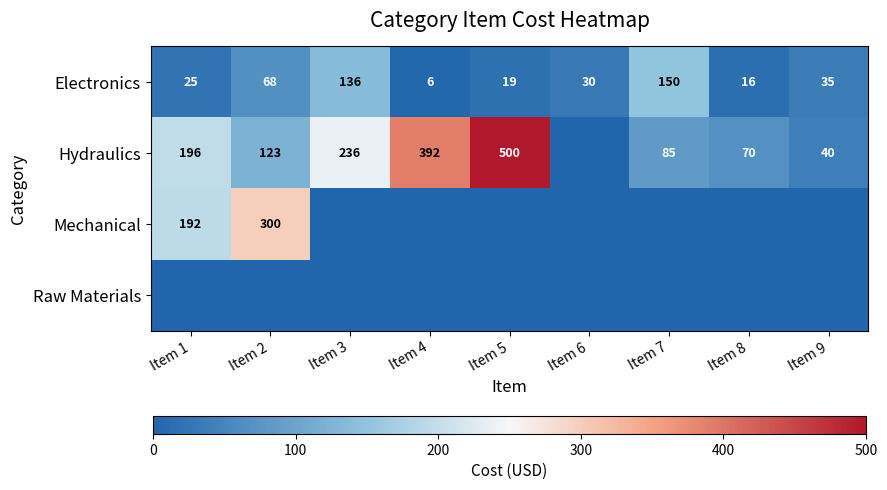

Where does the Electronics series first go above 30?

Item 2